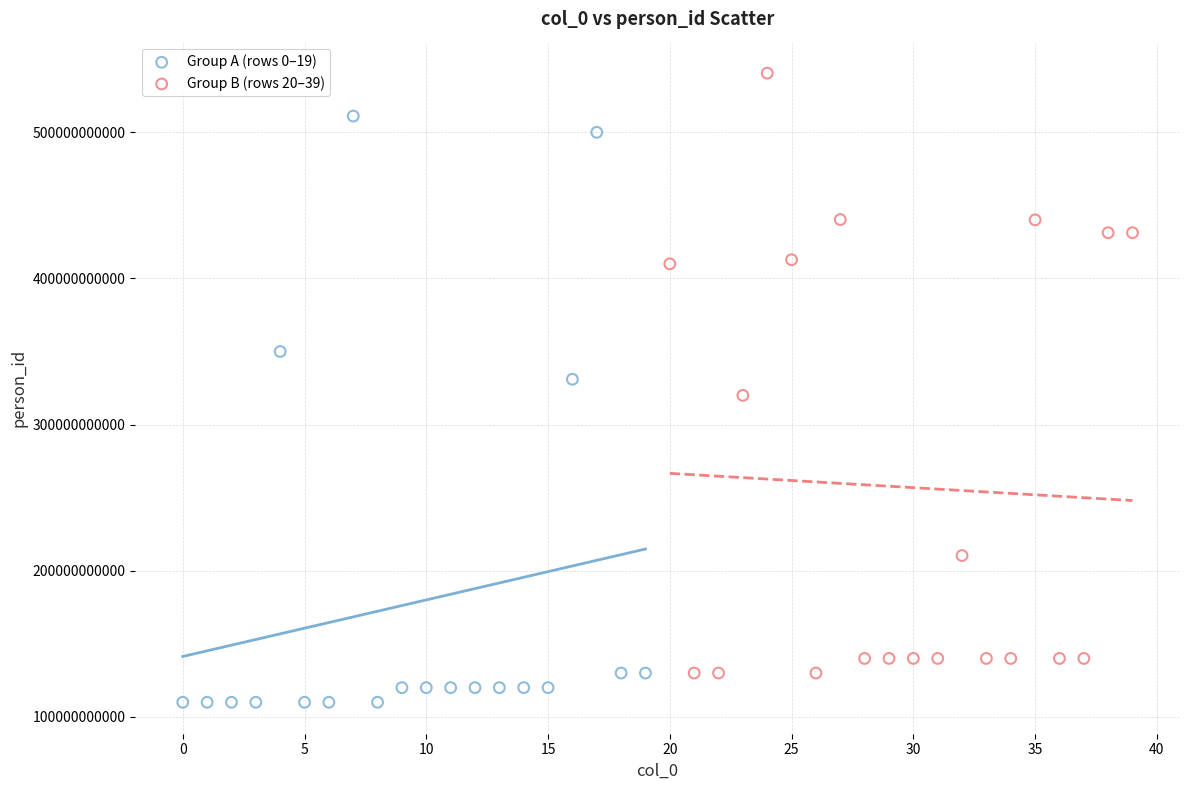

Which series reaches the minimum Y coordinate?

Group A (rows 0–19)